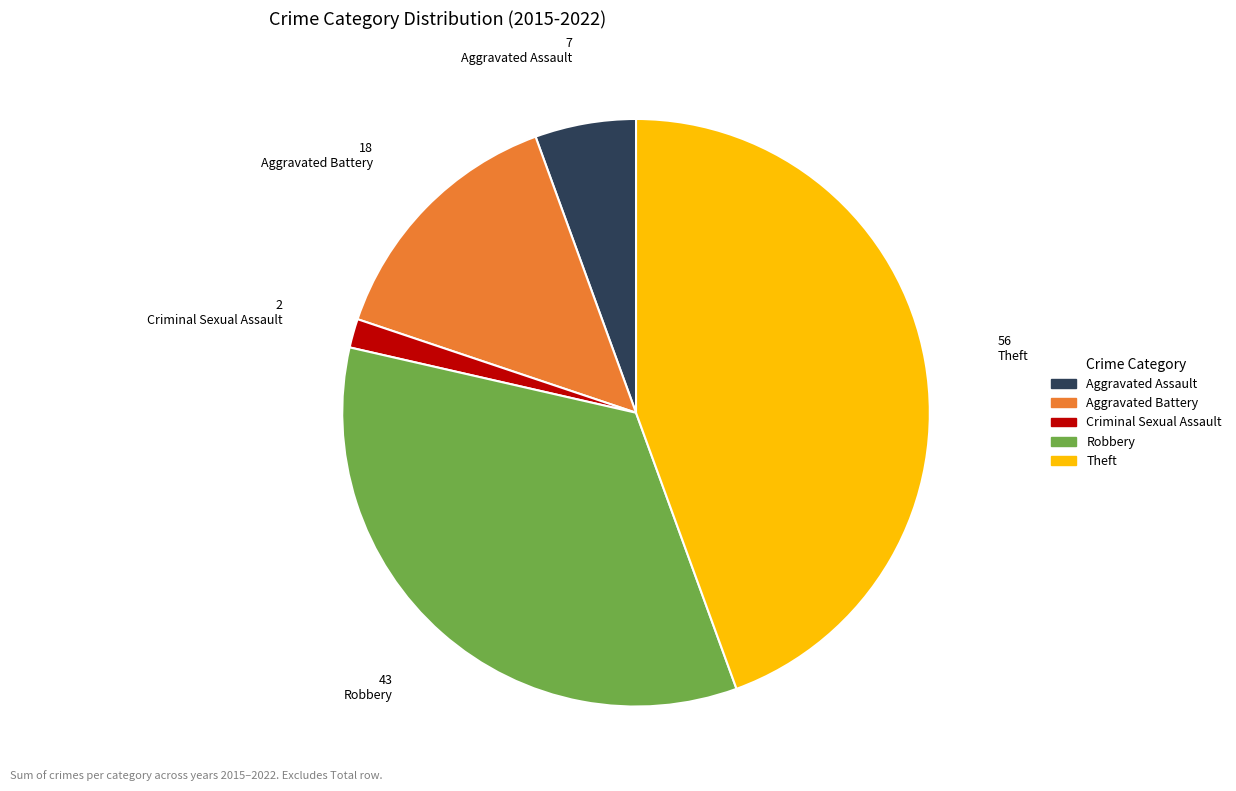

Does any single category account for the majority?

No